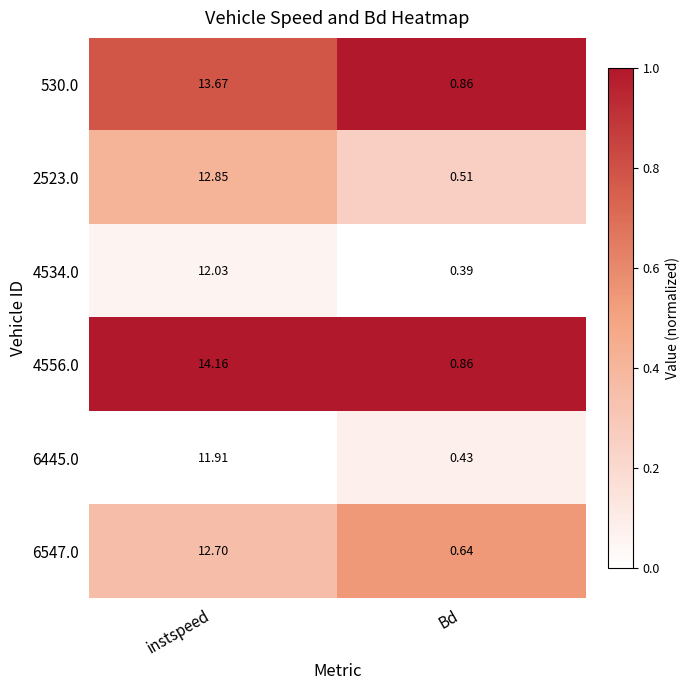

Where is 6445.0 nearest to the value 6?

Bd